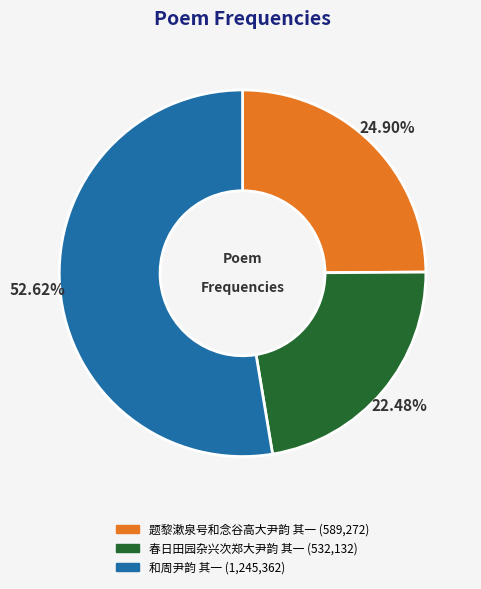

What percentage is NOT represented by 春日田园杂兴次郑大尹韵 其一?

77.5%